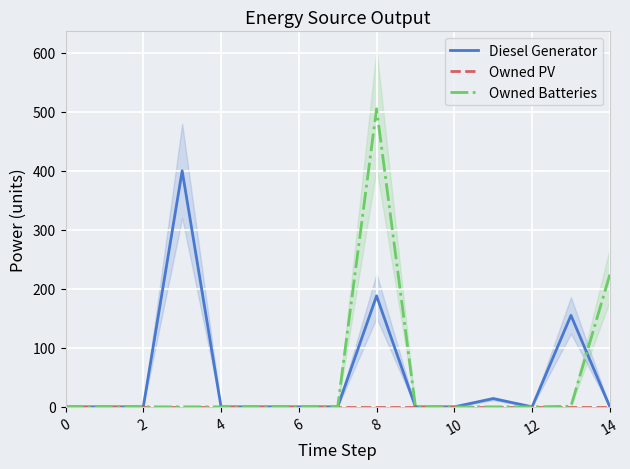

True or false: Owned Batteries has a value of 236 at 0.

False